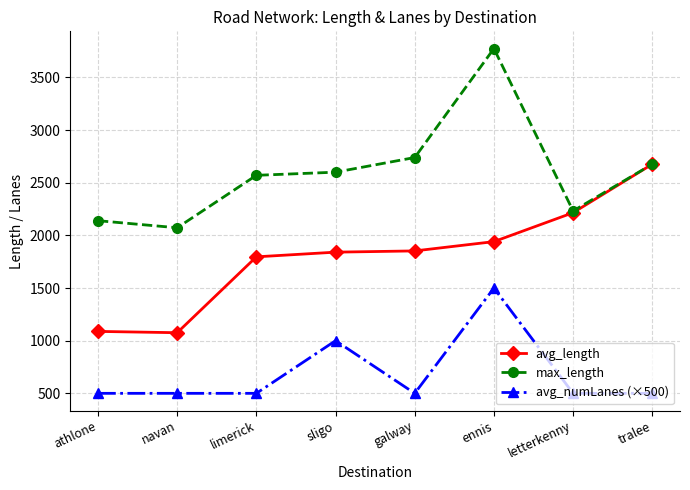

The value of avg_length at navan is 1075.7. True or false?

True